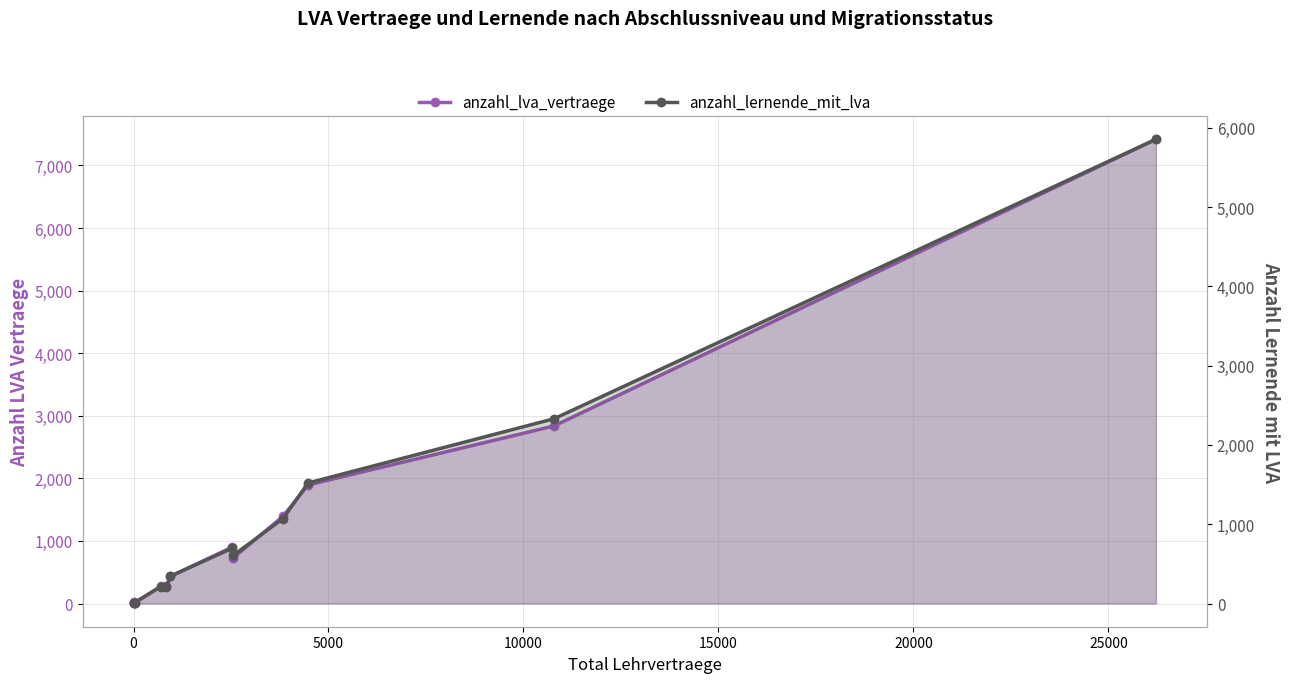

What is the maximum value for anzahl_lernende_mit_lva?

5855